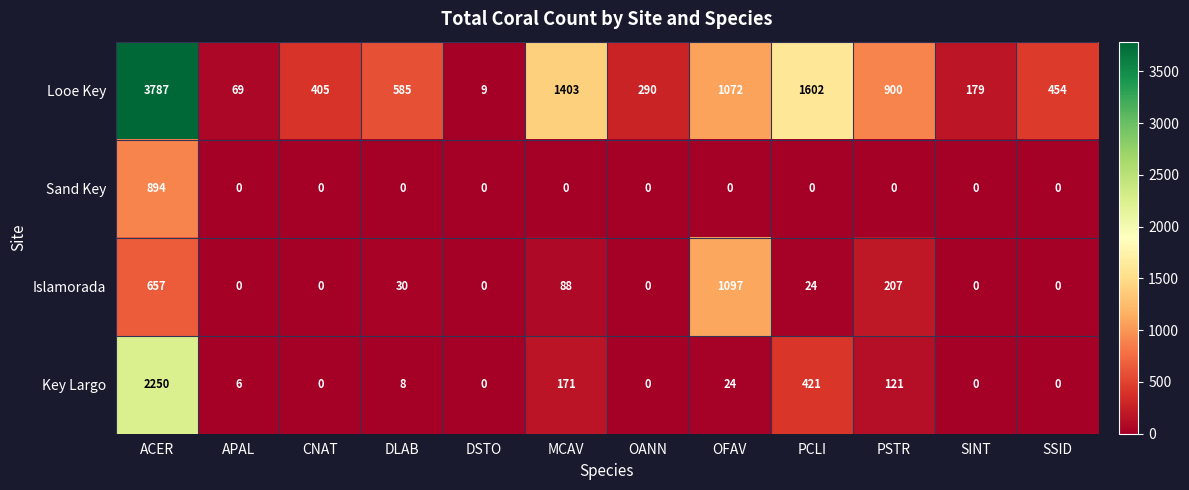

The Looe Key series shows 454 at SSID. True or false?

True